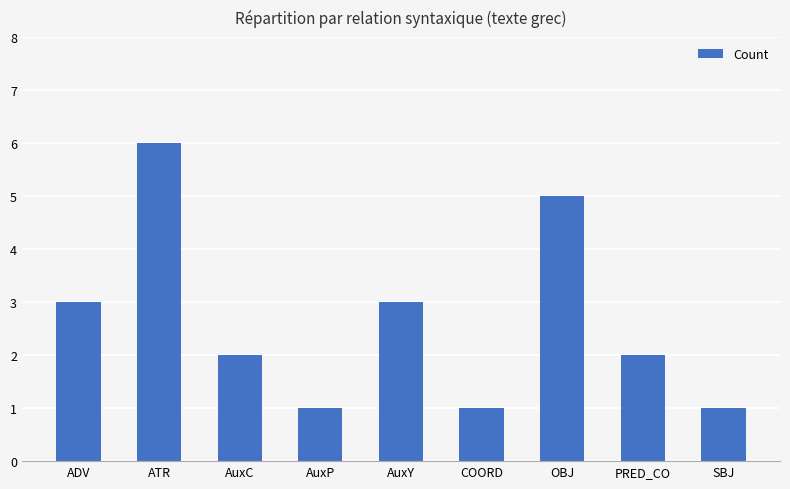

What is the approximate value at ADV?

3